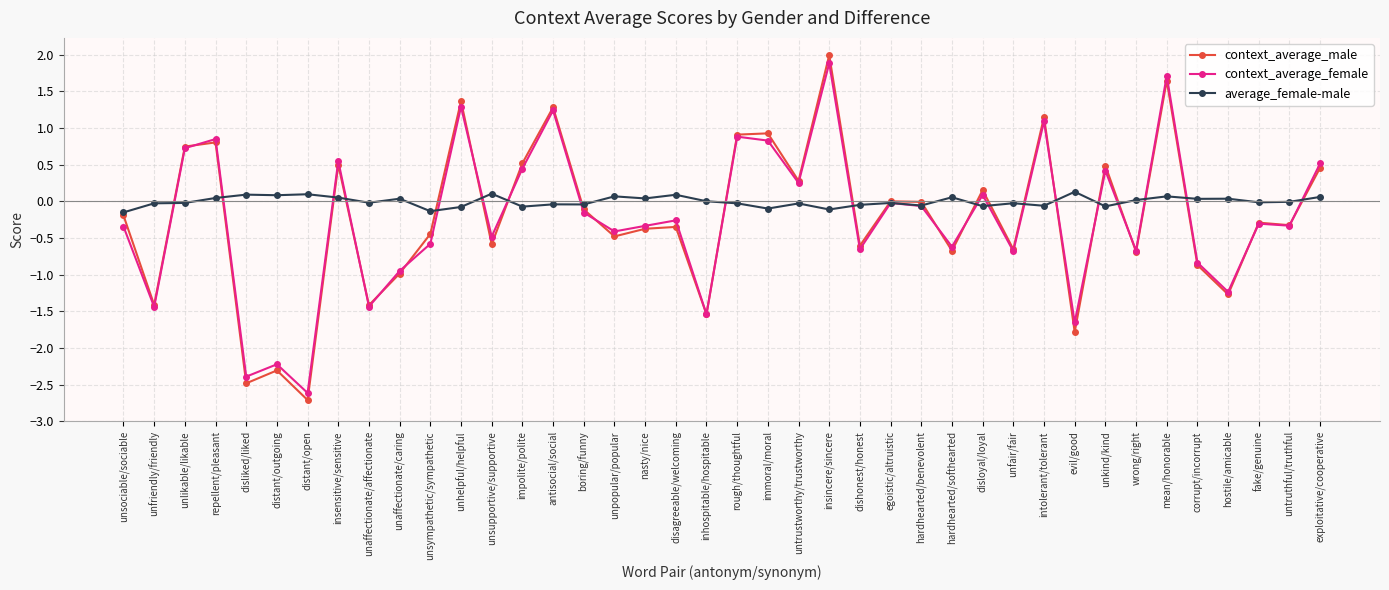

Does the chart have visible grid lines?

Yes